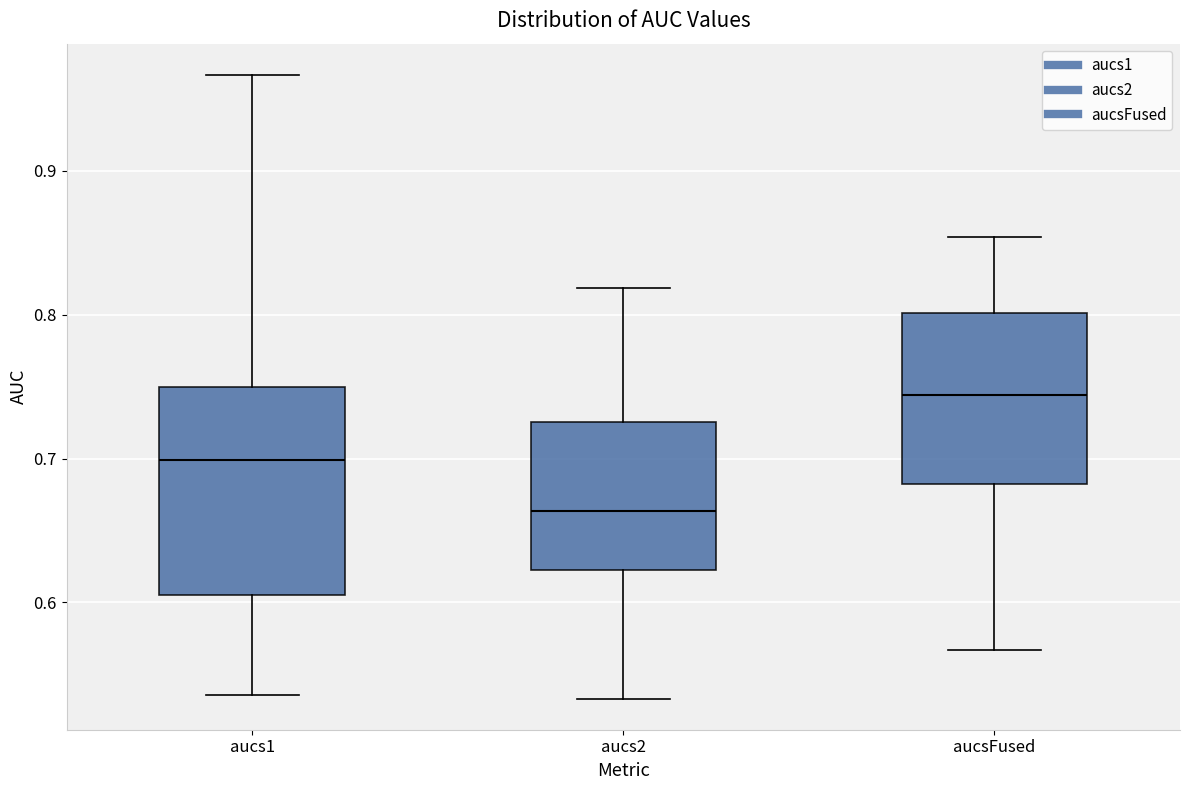

Where does the median line of the box for aucsFused sit on the y-axis? The values are not printed on the chart, so give them approximately, as read against the axis.

0.74